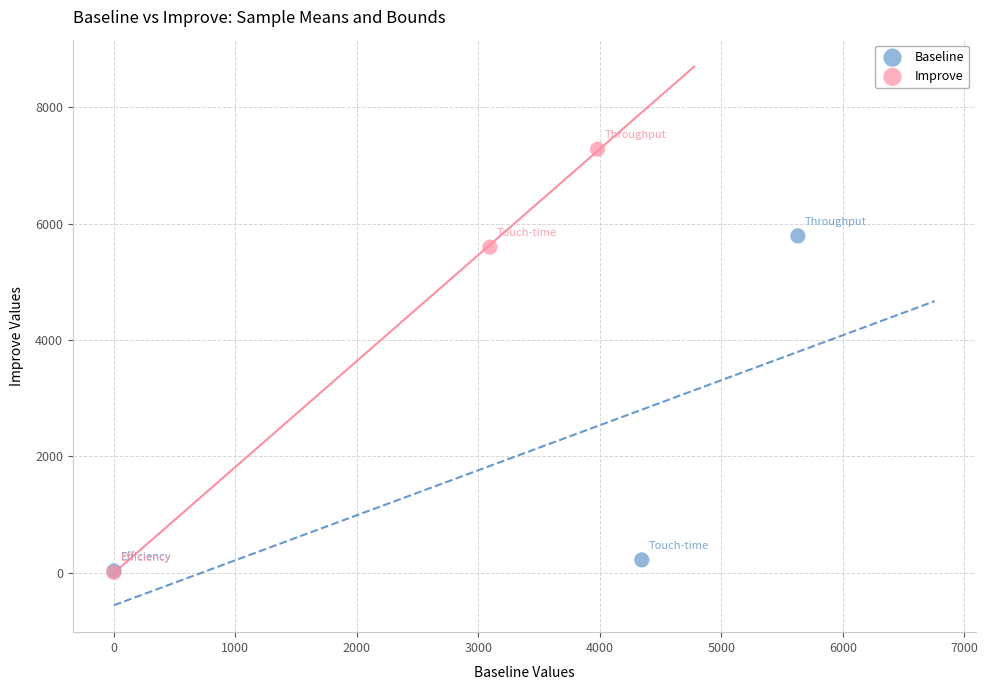

Which series reaches the maximum Y coordinate?

Improve